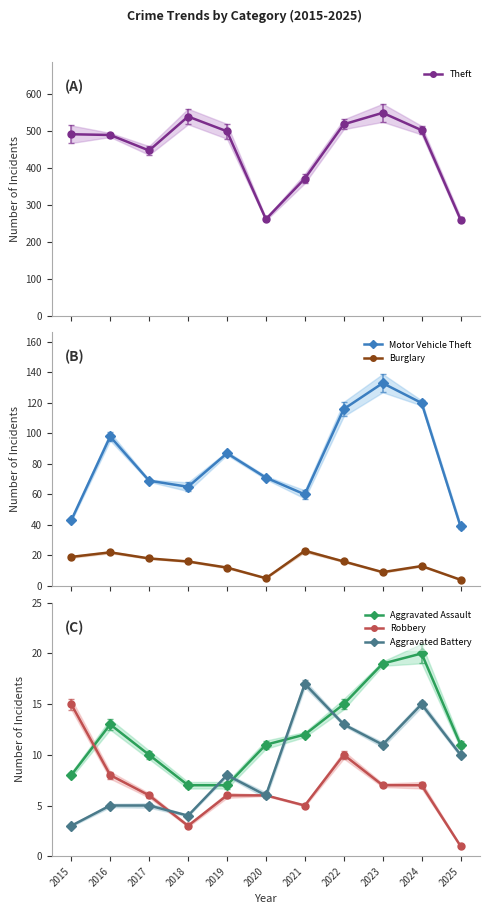

What is the difference between the second highest and minimum values in the Robbery series?

9